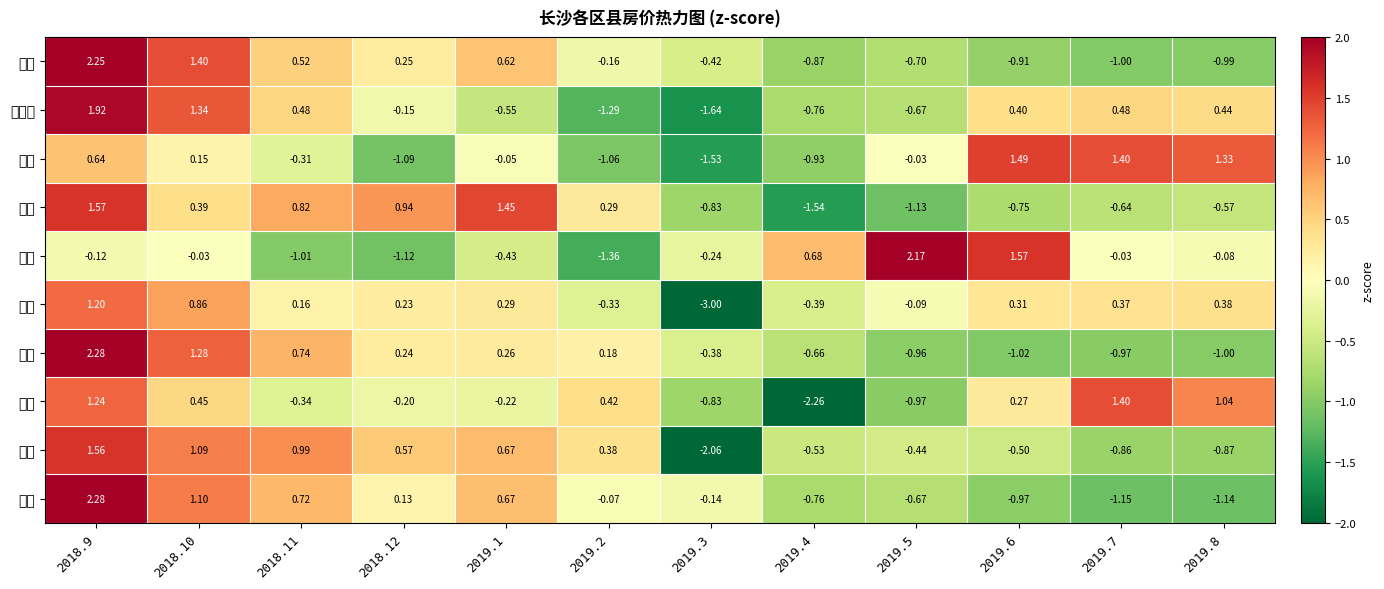

Which series has the largest total across all categories?

岳麓